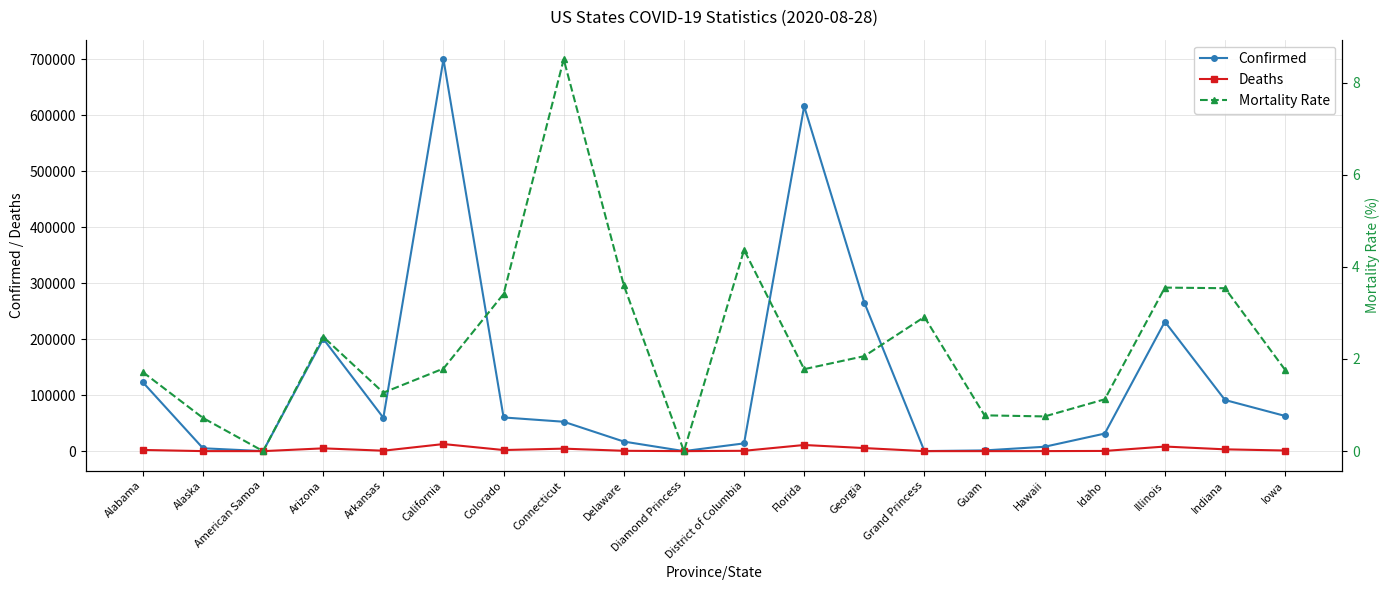

Between Alaska and Georgia, which is larger?

Georgia